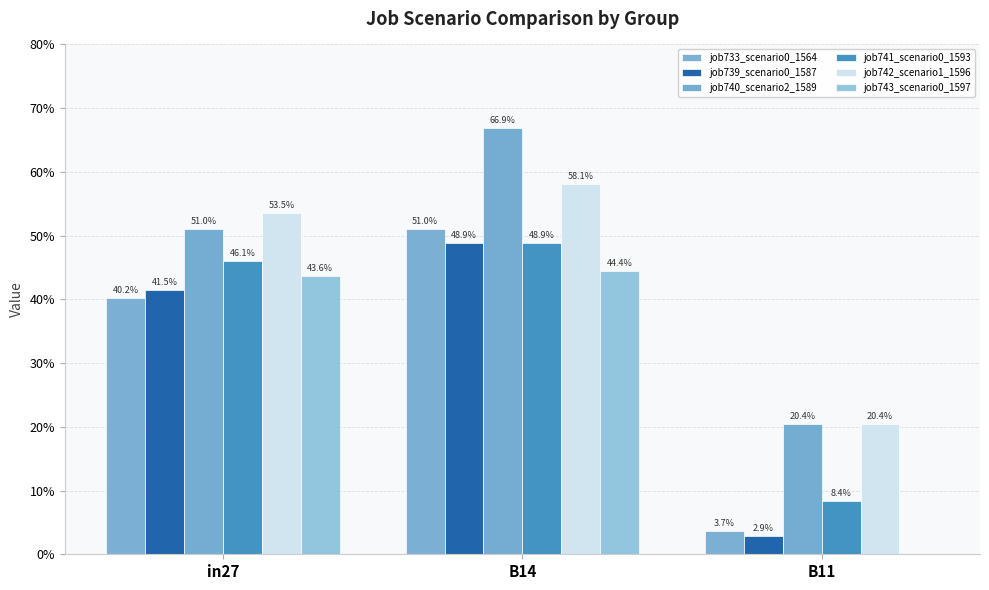

What is the total value across all series at in27?

2.8